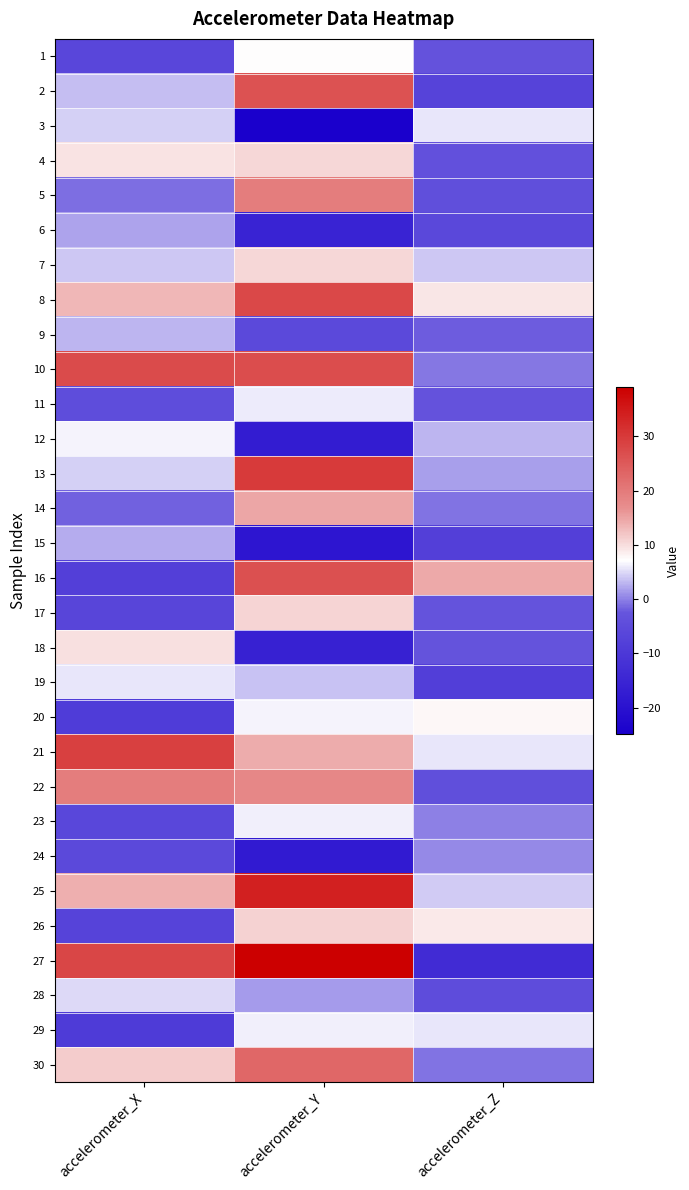

Which category has the lowest value across all series?

accelerometer_Y